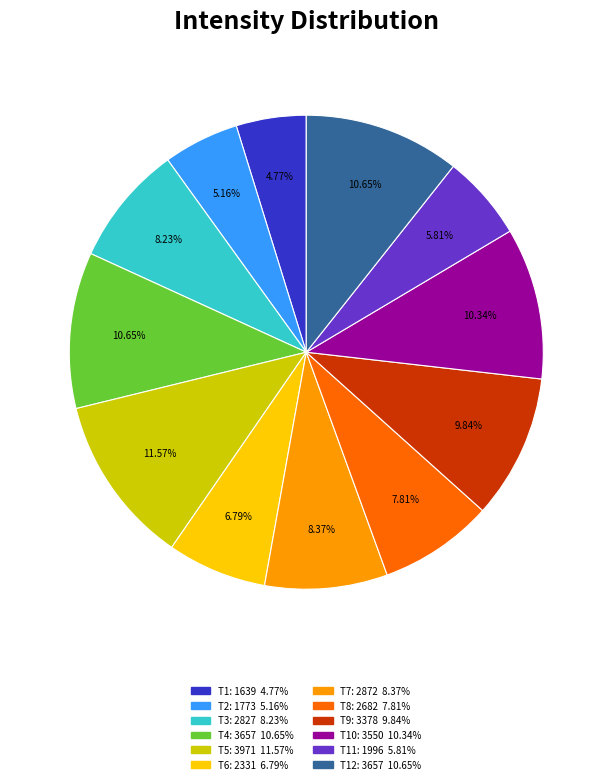

Is there a majority slice in this chart?

No